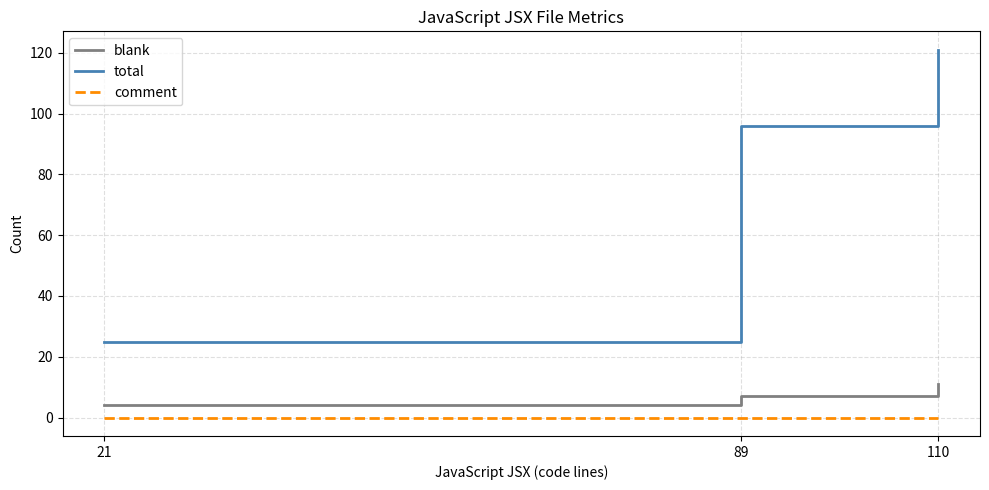

Which series has the largest total across all categories?

total